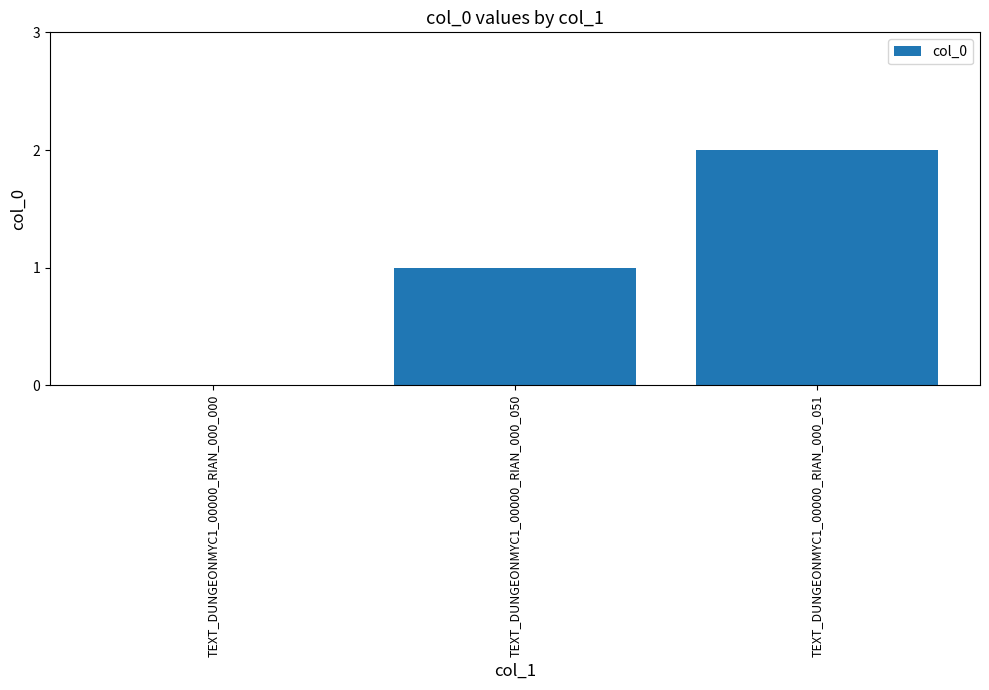

Reading right to left, extract all data points from this chart.

TEXT_DUNGEONMYC1_00000_RIAN_000_051=2	TEXT_DUNGEONMYC1_00000_RIAN_000_050=1	TEXT_DUNGEONMYC1_00000_RIAN_000_000=0